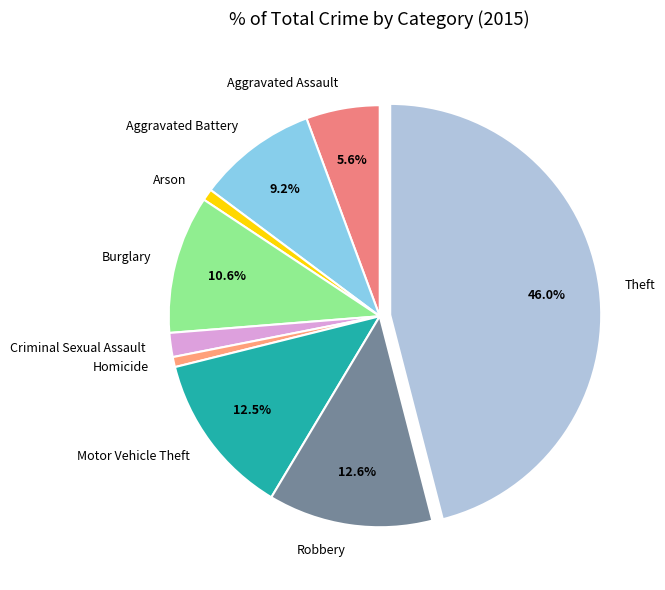

What percentage is NOT represented by Aggravated Assault?

94.4%